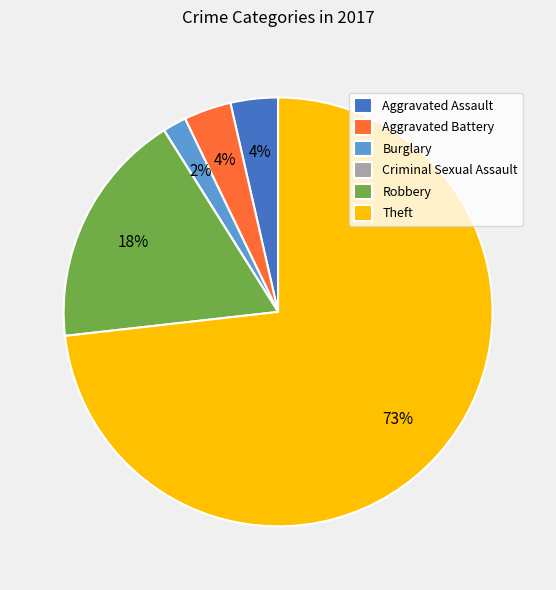

To the nearest percent, what is the difference between the Burglary and Aggravated Assault slice percentages?

2%